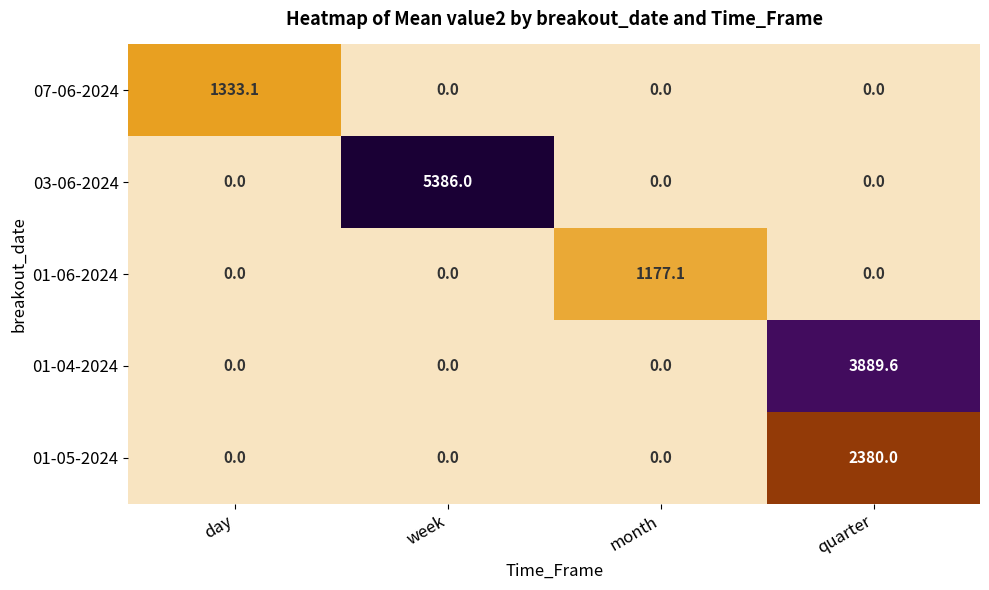

What is the difference between the maximum and minimum values in the 01-04-2024 series?

3889.6